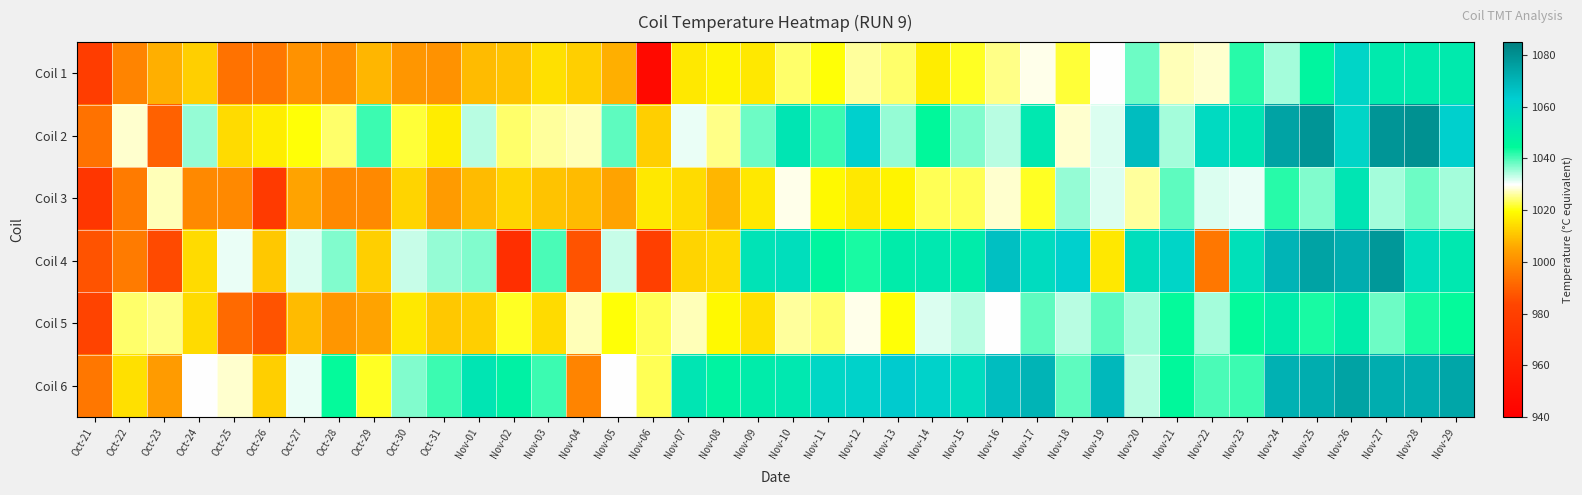

What is the maximum value shown in the chart?

1080